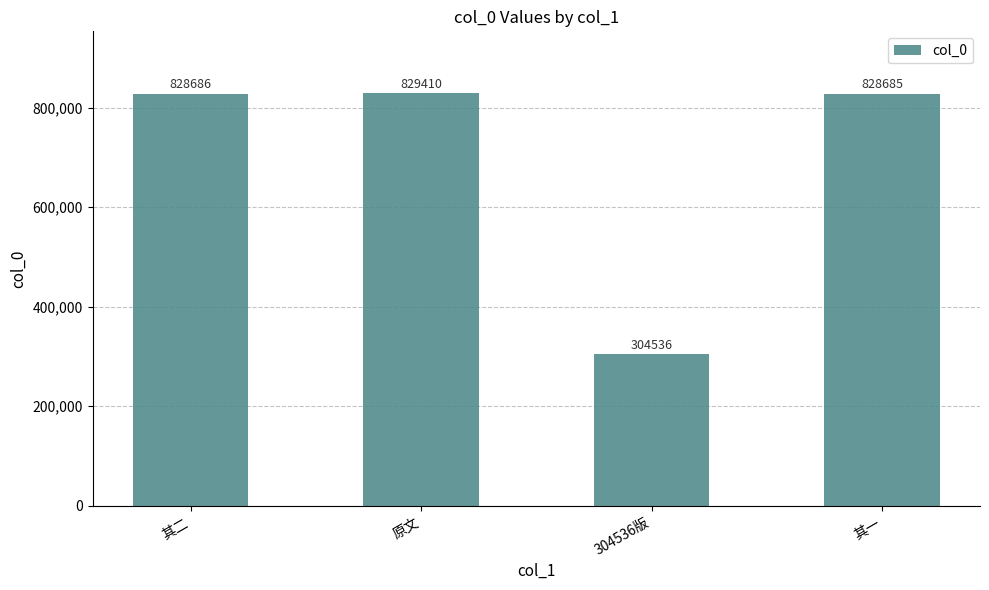

What is the label of the 1st bar from the left?

其二